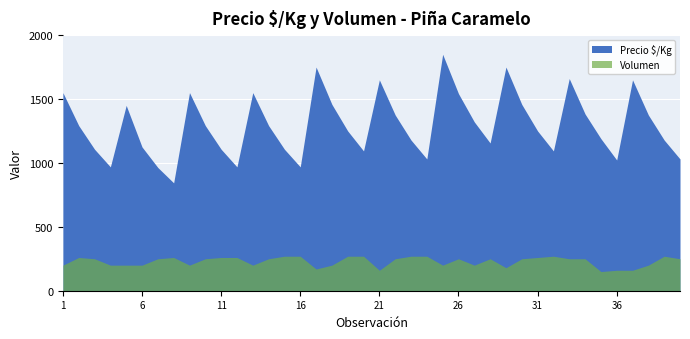

Reading right to left, transcribe all the data shown in this chart.

Precio $/Kg: 39=1031	38=1179	37=1375	36=1650	35=1023	34=1190	33=1383	32=1660	31=1094	30=1250	29=1458	28=1750	27=1156	26=1321	25=1542	24=1850	23=1031	22=1179	21=1375	20=1650	19=1094	18=1250	17=1458	16=1750	15=969	14=1107	13=1292	12=1550	11=969	10=1107	9=1292	8=1550	7=844	6=964	5=1125	4=1450	3=969	2=1107	1=1292	0=1550
Volumen: 39=250	38=270	37=200	36=160	35=160	34=150	33=250	32=250	31=270	30=260	29=250	28=180	27=250	26=200	25=250	24=200	23=270	22=270	21=250	20=160	19=270	18=270	17=200	16=170	15=270	14=270	13=250	12=200	11=260	10=260	9=250	8=200	7=260	6=250	5=200	4=200	3=200	2=250	1=260	0=200